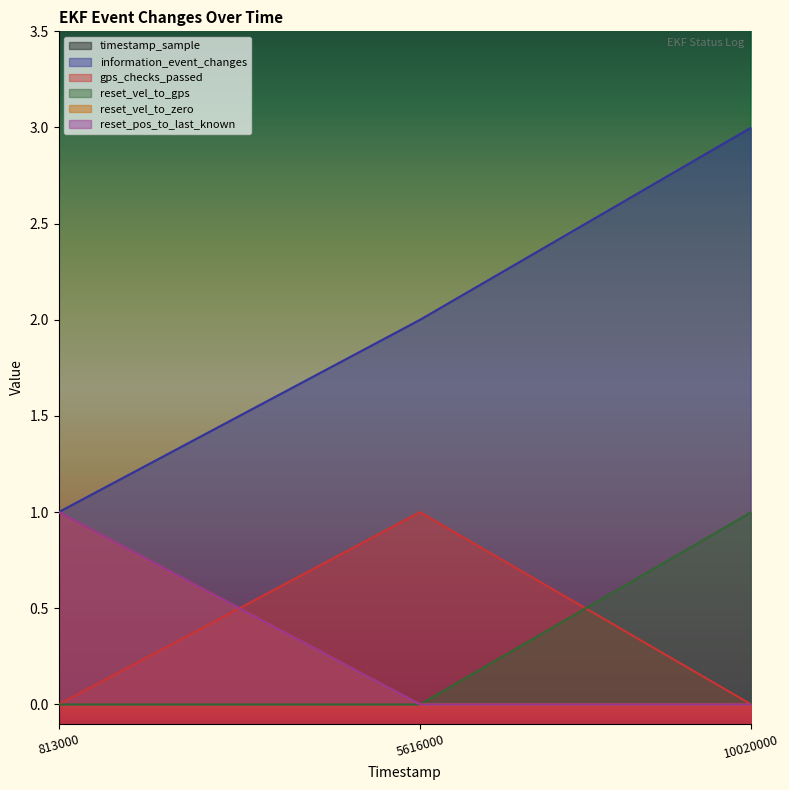

What is the spread (max minus min) of values at 10020000?

10020000